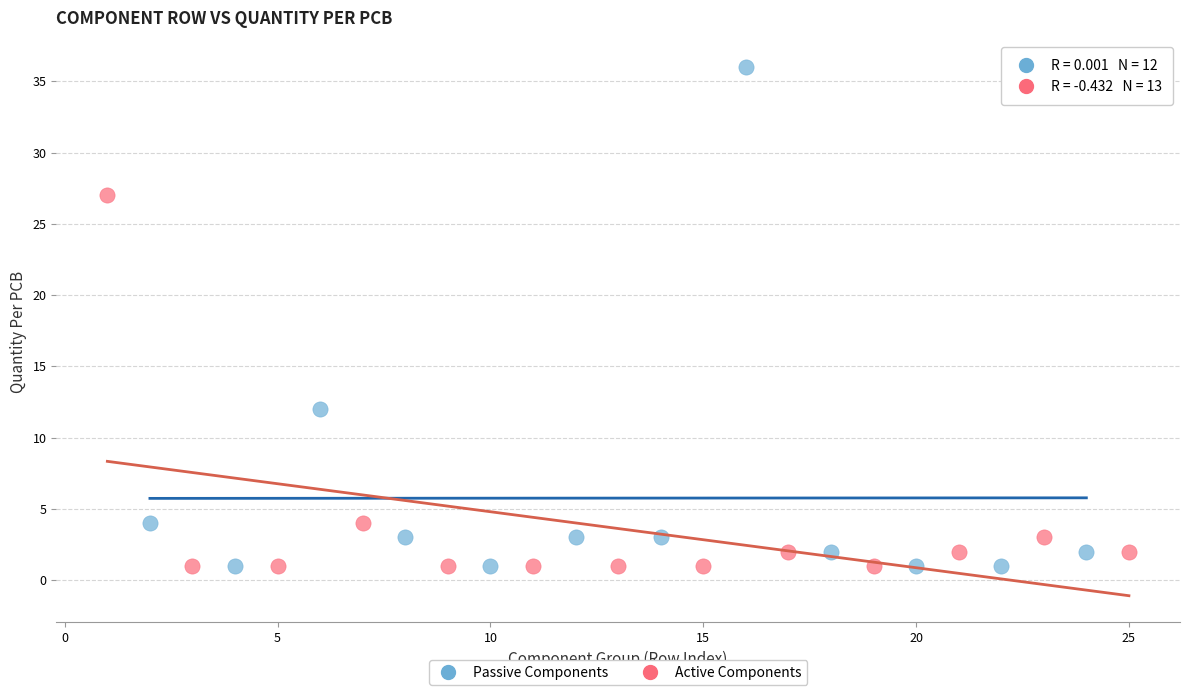

Which series has the widest spread of Y values?

Passive Components